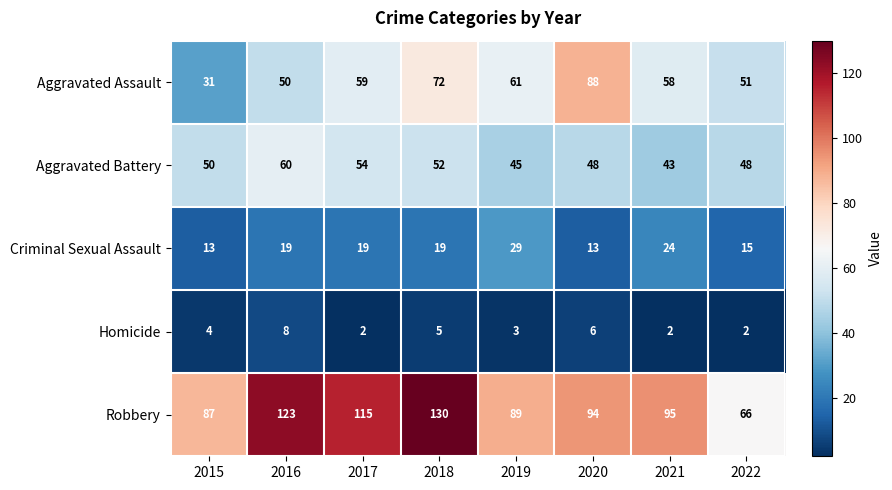

What is the spread (max minus min) of values at 2019?

86